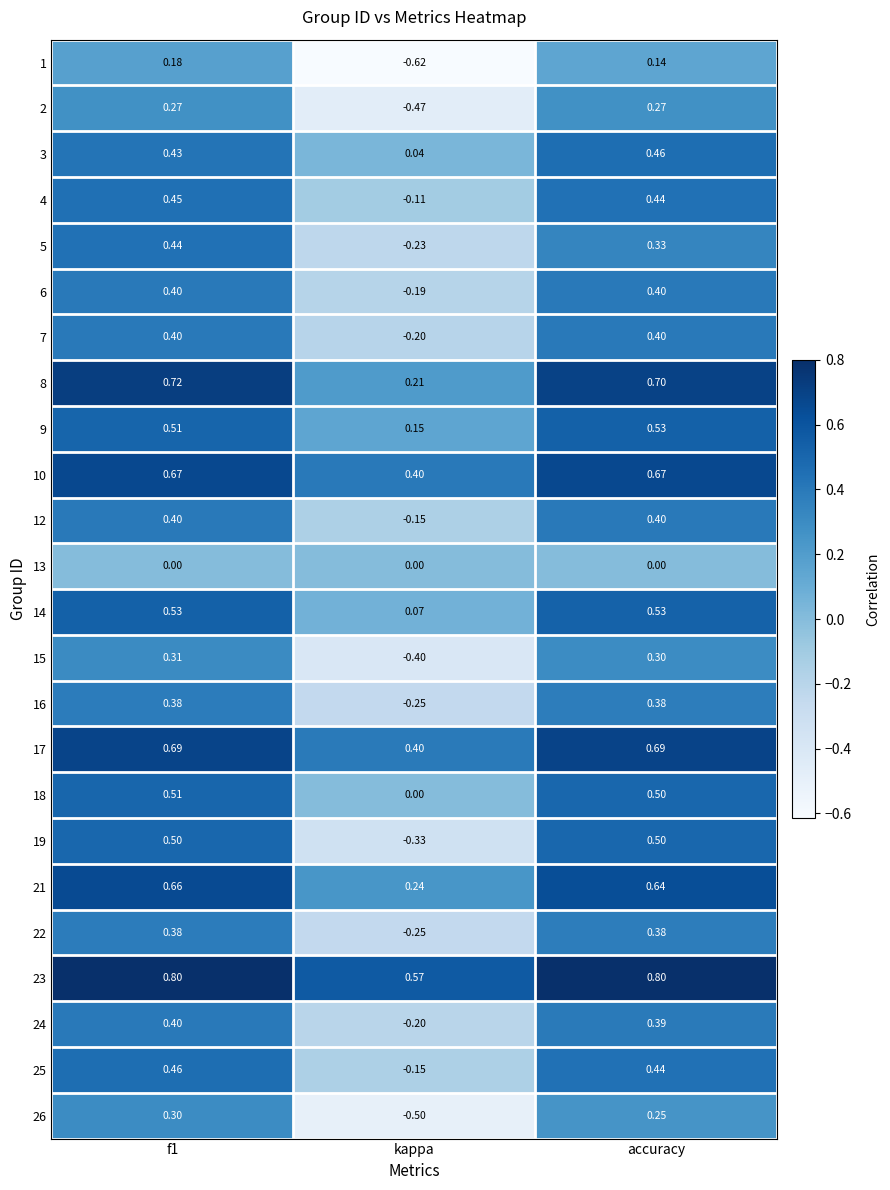

What is the total value across all series at accuracy?

10.5